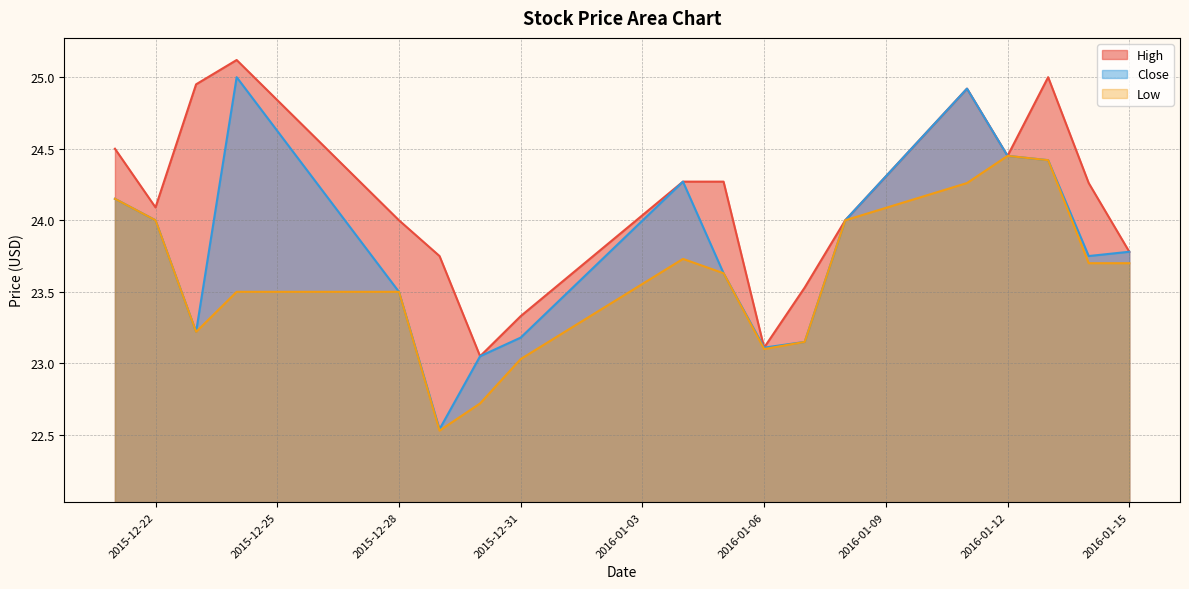

Rank the categories by High value from lowest to highest.

2015-12-30, 2016-01-06, 2015-12-31, 2016-01-07, 2015-12-29, 2016-01-15, 2015-12-28, 2016-01-08, 2015-12-22, 2016-01-14, 2016-01-04, 2016-01-05, 2016-01-12, 2015-12-21, 2016-01-11, 2015-12-23, 2016-01-13, 2015-12-24